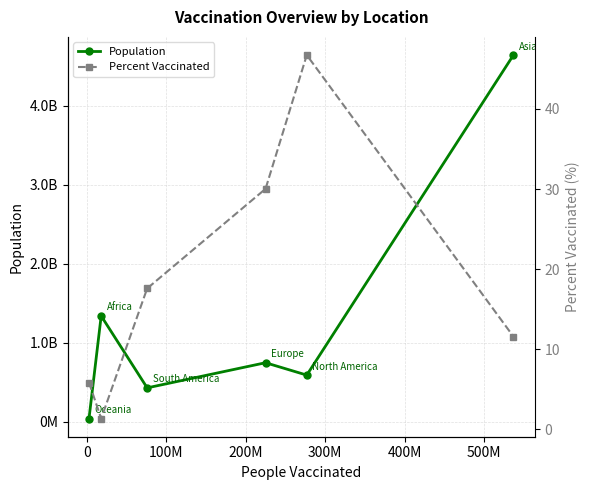

What is the smallest value displayed?

1.3